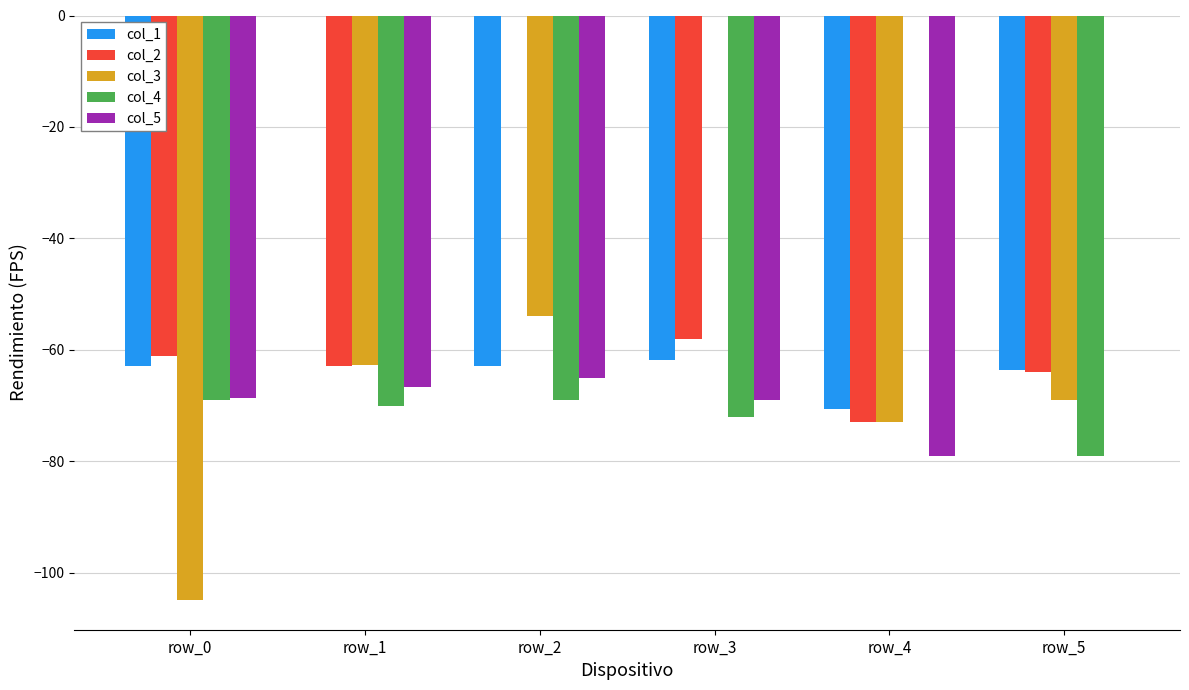

How many groups of bars are there?

6